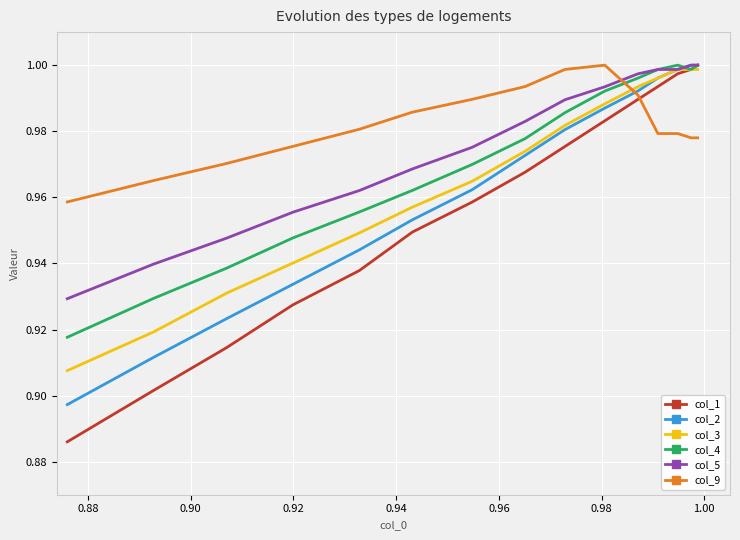

After their last crossing, which series has the higher values: col_9 or col_4?

col_4